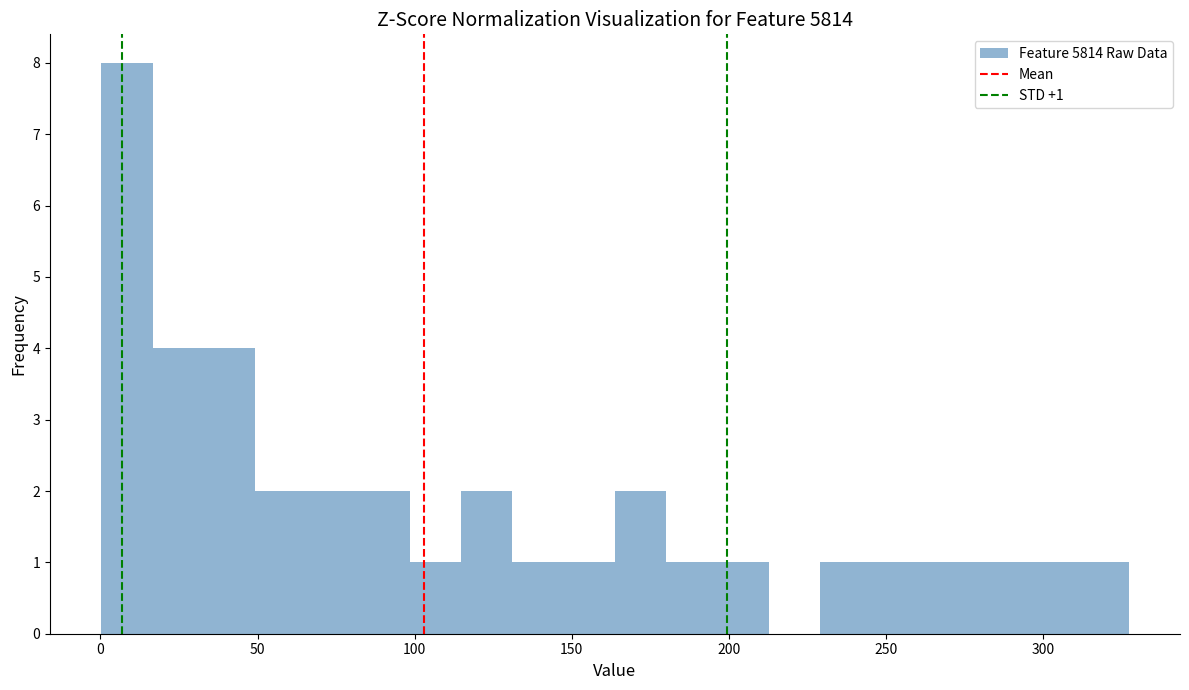

Read against the x-axis, roughly where is the centre of the tallest bar?

10